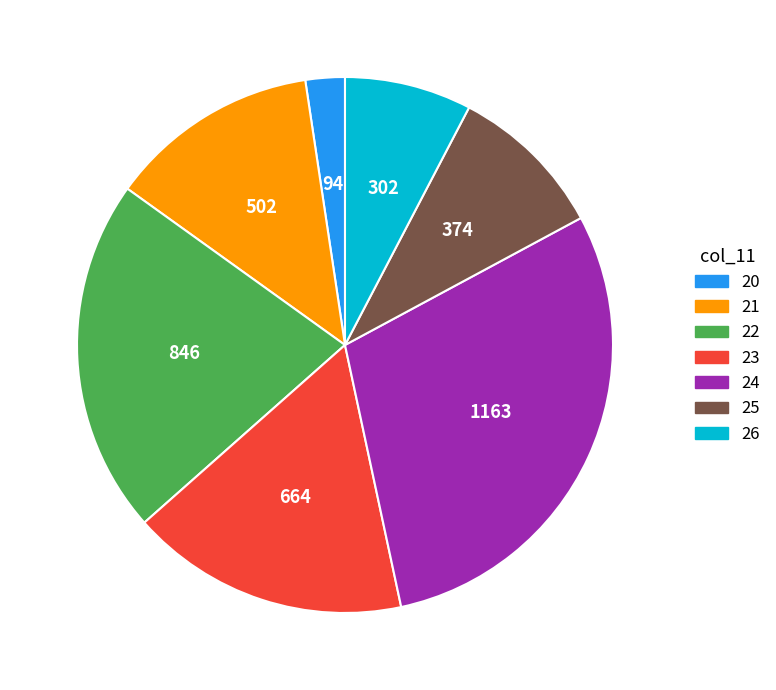

Is there a majority slice in this chart?

No